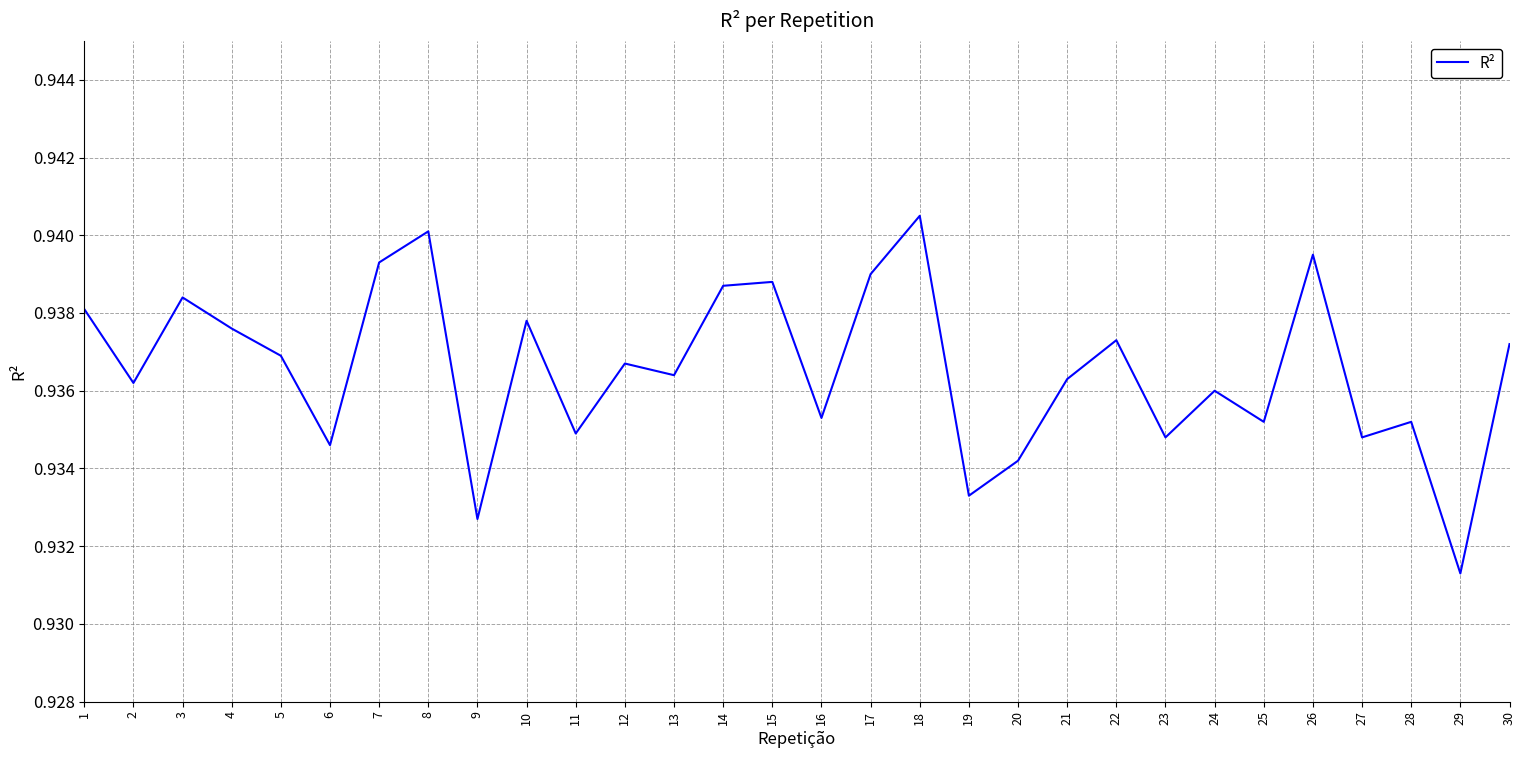

At which label is the value closest to 0?

29